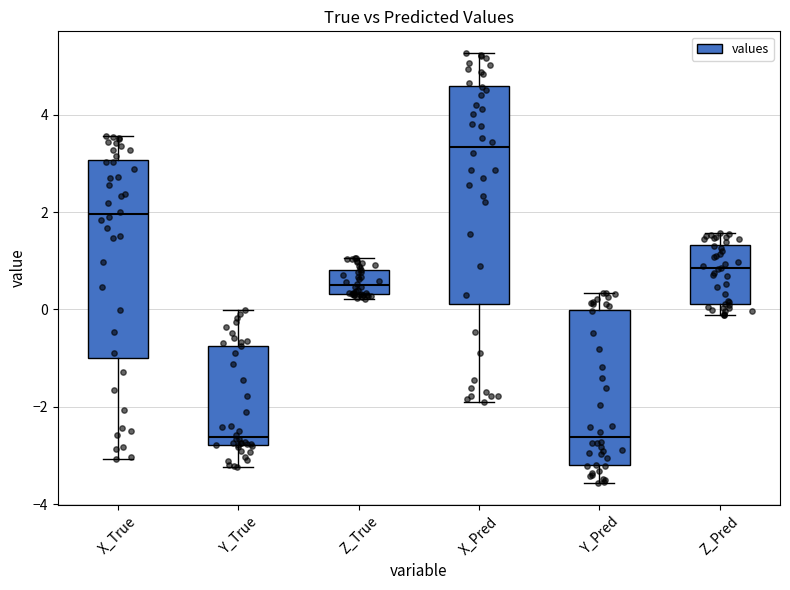

Reading left to right, read every box against the y-axis: the position of its median line, the range the box covers, and the ends of its whiskers. The values are not printed on the chart, so give them approximately, as read against the axis.

X_True: median 2.0, box -1.0 to 3.0, whiskers -3.0 to 3.6
Y_True: median -2.6, box -2.8 to -0.8, whiskers -3.2 to 0.0
Z_True: median 0.4 (inside the box), box 0.4 to 0.8, whiskers 0.2 to 1.0
X_Pred: median 3.4, box 0.2 to 4.6, whiskers -2.0 to 5.2
Y_Pred: median -2.6, box -3.2 to 0.0, whiskers -3.6 to 0.4
Z_Pred: median 0.8, box 0.2 to 1.4, whiskers -0.2 to 1.6